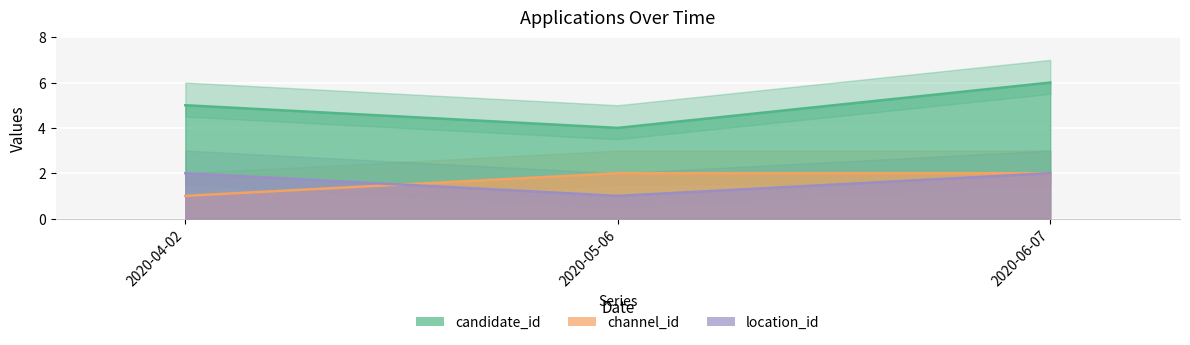

Rank the series at 2020-06-07 from highest to lowest value.

candidate_id, channel_id, location_id